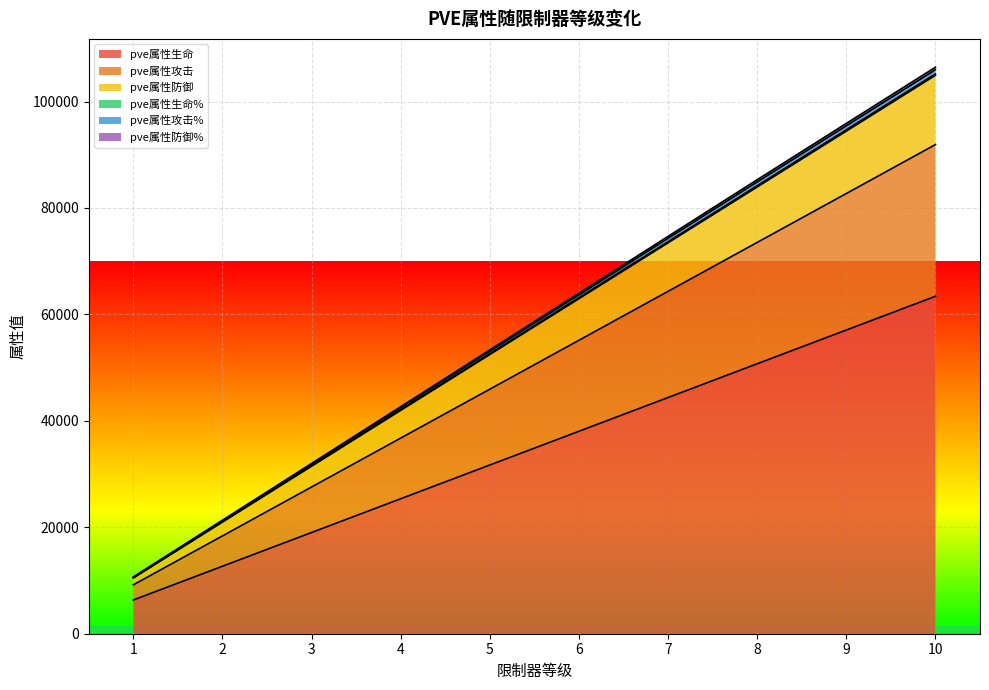

What is the lowest value of the pve属性生命 series?

6340